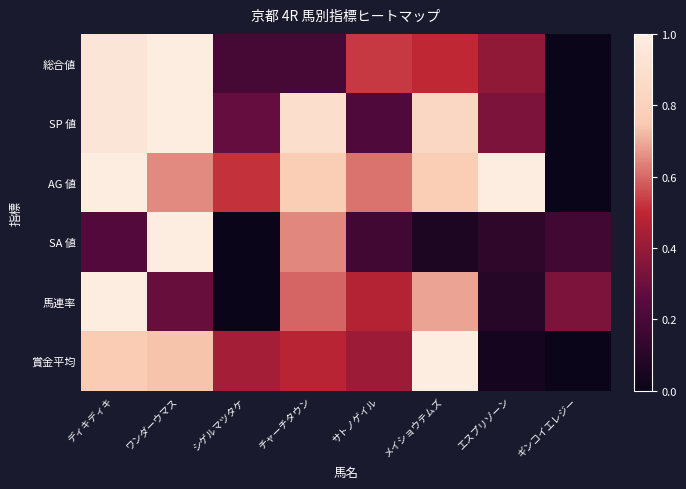

Rank the series by their maximum value, from lowest to highest.

総合値, SP 値, AG 値, SA 値, 馬連率, 賞金平均